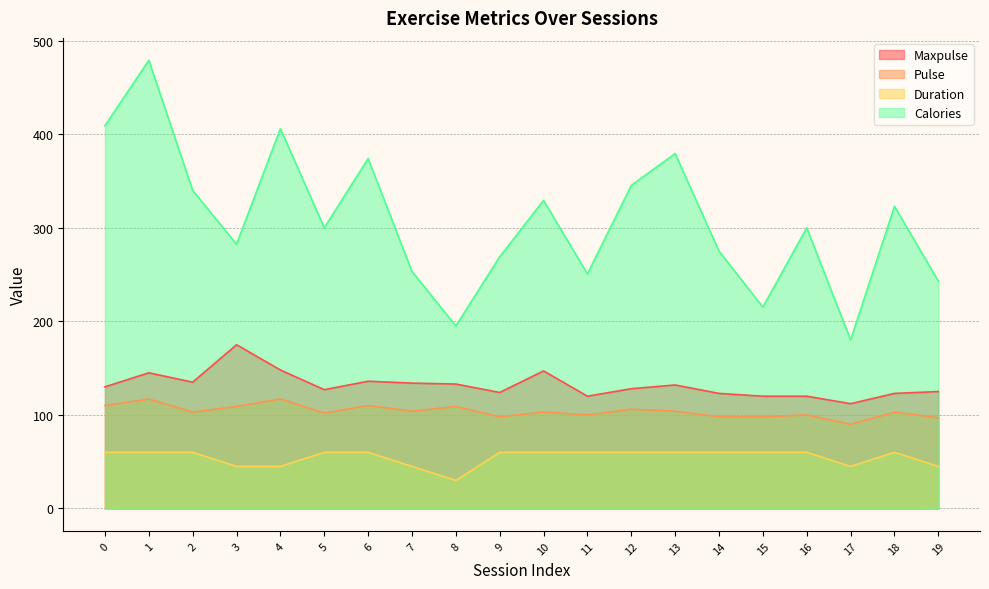

How many values in the Duration series are below 60?

6